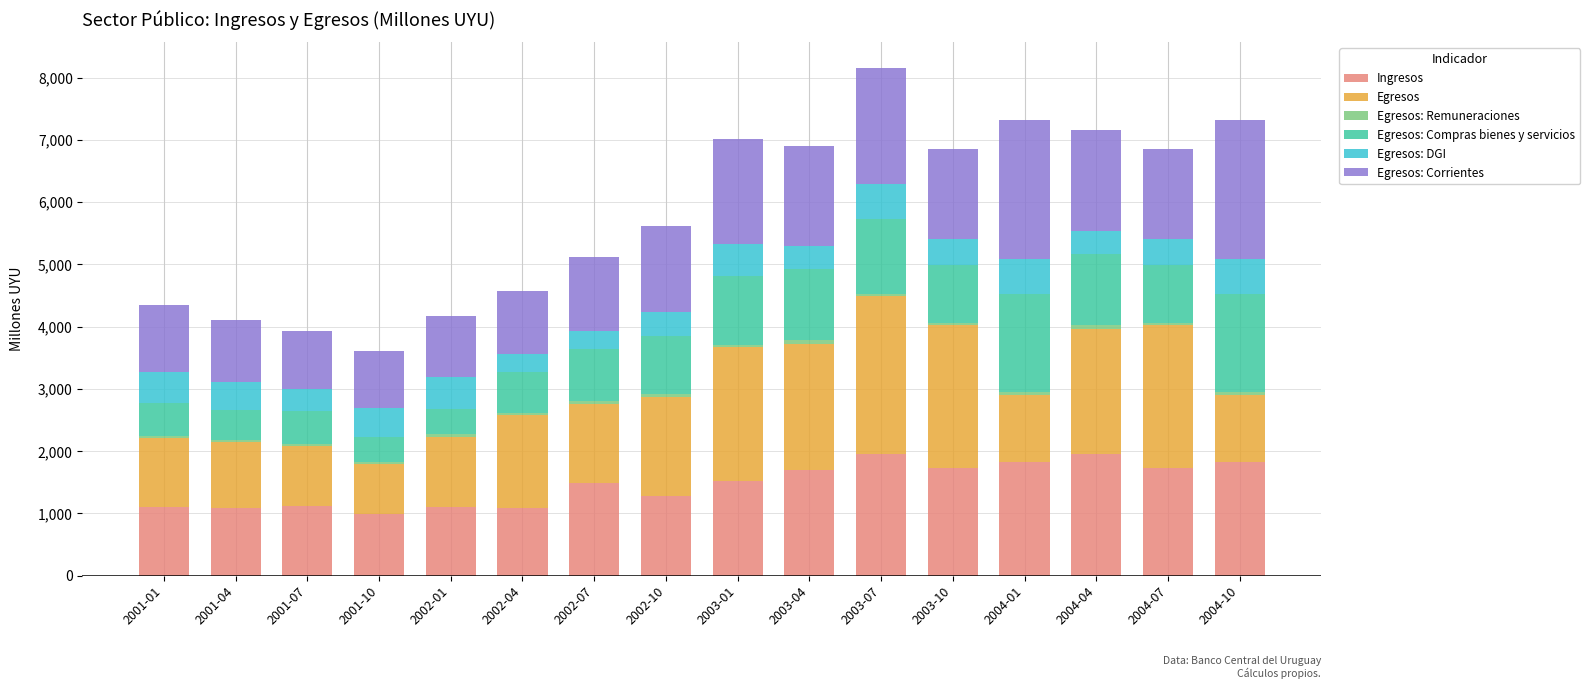

The value of Ingresos at 2004-04 is 1952.0. True or false?

True